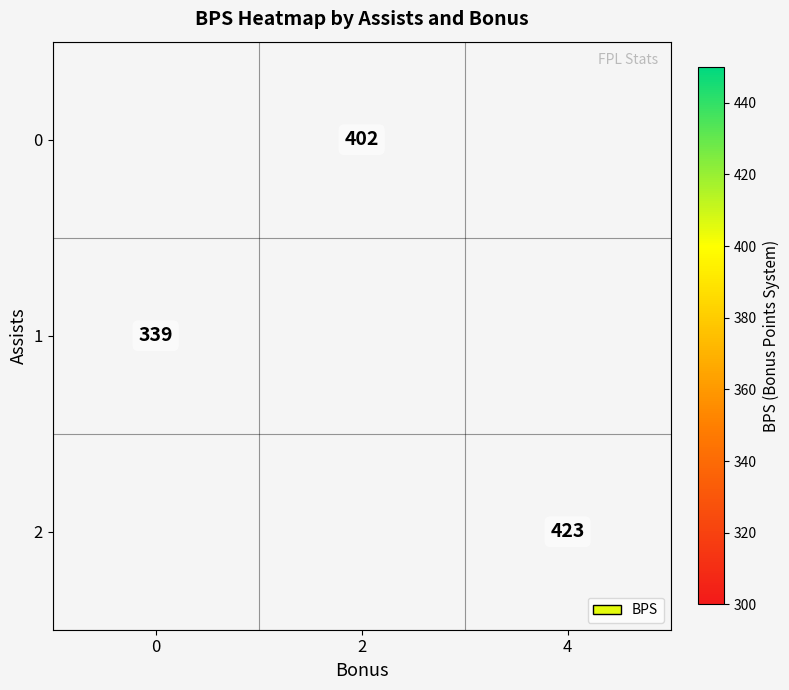

Which has a higher value, 0 or 4?

4